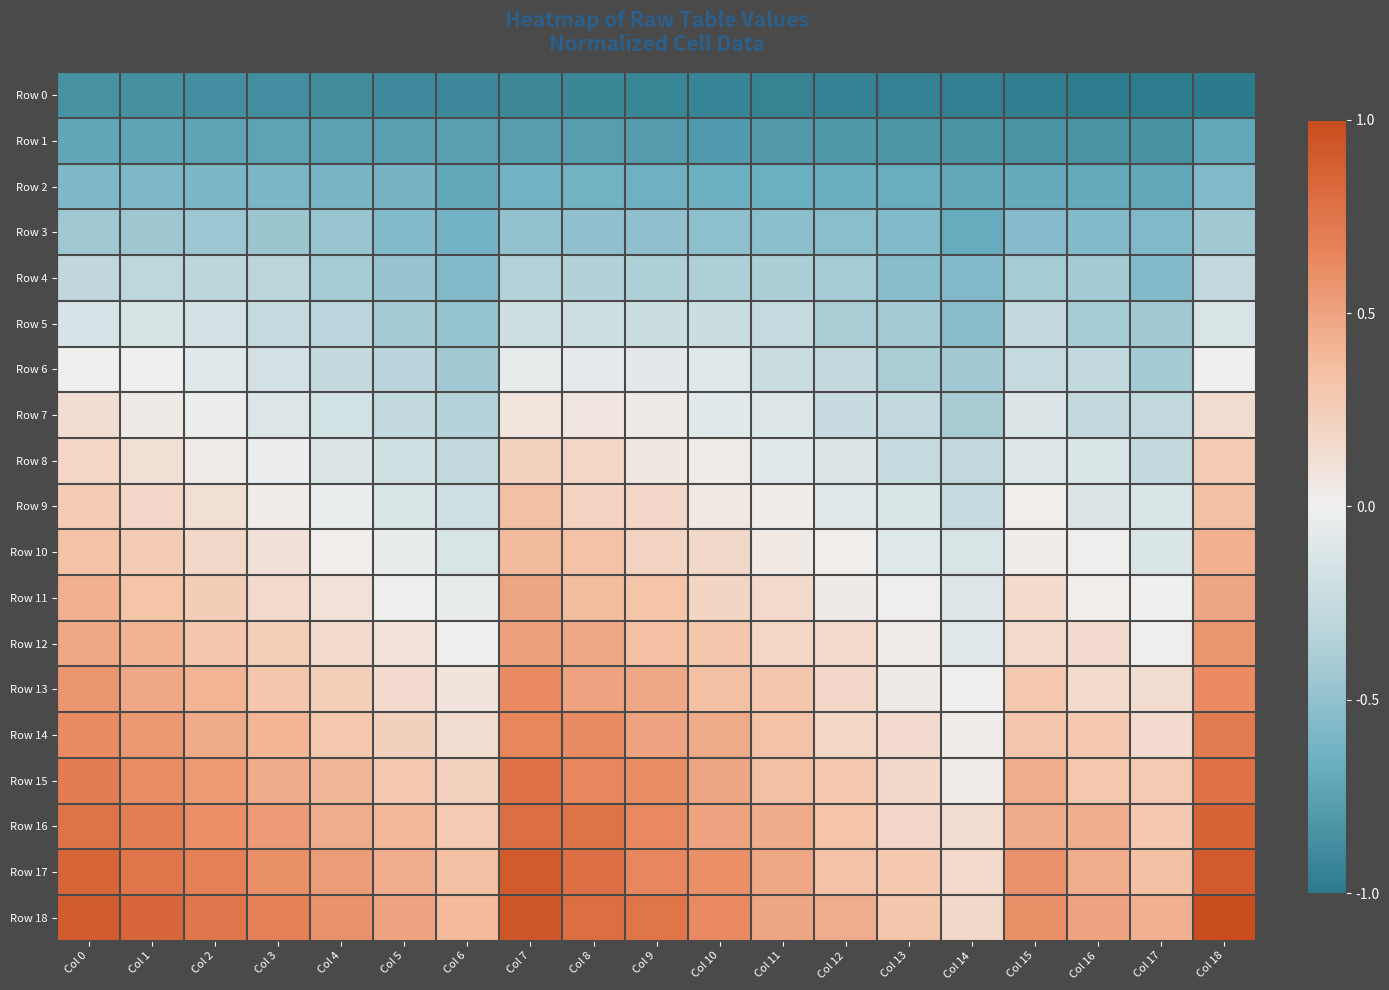

Reading left to right, extract all data points from this chart.

Row 0: Col 0=-0.9	Col 1=-0.9	Col 2=-0.9	Col 3=-0.9	Col 4=-0.9	Col 5=-0.9	Col 6=-0.9	Col 7=-0.9	Col 8=-0.9	Col 9=-0.9	Col 10=-0.9	Col 11=-0.9	Col 12=-1.0	Col 13=-1.0	Col 14=-1.0	Col 15=-1.0	Col 16=-1.0	Col 17=-1.0	Col 18=-1.0
Row 1: Col 0=-0.7	Col 1=-0.7	Col 2=-0.7	Col 3=-0.7	Col 4=-0.7	Col 5=-0.8	Col 6=-0.8	Col 7=-0.8	Col 8=-0.8	Col 9=-0.8	Col 10=-0.8	Col 11=-0.8	Col 12=-0.8	Col 13=-0.8	Col 14=-0.8	Col 15=-0.8	Col 16=-0.8	Col 17=-0.8	Col 18=-0.7
Row 2: Col 0=-0.6	Col 1=-0.6	Col 2=-0.6	Col 3=-0.6	Col 4=-0.6	Col 5=-0.6	Col 6=-0.7	Col 7=-0.6	Col 8=-0.6	Col 9=-0.6	Col 10=-0.7	Col 11=-0.7	Col 12=-0.7	Col 13=-0.7	Col 14=-0.7	Col 15=-0.7	Col 16=-0.7	Col 17=-0.7	Col 18=-0.6
Row 3: Col 0=-0.4	Col 1=-0.4	Col 2=-0.4	Col 3=-0.5	Col 4=-0.5	Col 5=-0.6	Col 6=-0.6	Col 7=-0.5	Col 8=-0.5	Col 9=-0.5	Col 10=-0.5	Col 11=-0.5	Col 12=-0.5	Col 13=-0.6	Col 14=-0.7	Col 15=-0.5	Col 16=-0.6	Col 17=-0.6	Col 18=-0.4
Row 4: Col 0=-0.3	Col 1=-0.3	Col 2=-0.3	Col 3=-0.3	Col 4=-0.4	Col 5=-0.5	Col 6=-0.6	Col 7=-0.3	Col 8=-0.4	Col 9=-0.4	Col 10=-0.4	Col 11=-0.4	Col 12=-0.4	Col 13=-0.5	Col 14=-0.6	Col 15=-0.4	Col 16=-0.4	Col 17=-0.6	Col 18=-0.3
Row 5: Col 0=-0.1	Col 1=-0.2	Col 2=-0.2	Col 3=-0.3	Col 4=-0.3	Col 5=-0.4	Col 6=-0.5	Col 7=-0.2	Col 8=-0.2	Col 9=-0.2	Col 10=-0.2	Col 11=-0.3	Col 12=-0.4	Col 13=-0.4	Col 14=-0.5	Col 15=-0.3	Col 16=-0.4	Col 17=-0.4	Col 18=-0.1
Row 6: Col 0=-0.0	Col 1=-0.0	Col 2=-0.1	Col 3=-0.2	Col 4=-0.3	Col 5=-0.3	Col 6=-0.4	Col 7=-0.1	Col 8=-0.1	Col 9=-0.1	Col 10=-0.1	Col 11=-0.2	Col 12=-0.3	Col 13=-0.4	Col 14=-0.4	Col 15=-0.3	Col 16=-0.3	Col 17=-0.4	Col 18=0.0
Row 7: Col 0=0.1	Col 1=0.0	Col 2=-0.0	Col 3=-0.1	Col 4=-0.2	Col 5=-0.3	Col 6=-0.3	Col 7=0.1	Col 8=0.1	Col 9=0.0	Col 10=-0.1	Col 11=-0.1	Col 12=-0.2	Col 13=-0.3	Col 14=-0.4	Col 15=-0.1	Col 16=-0.3	Col 17=-0.3	Col 18=0.1
Row 8: Col 0=0.2	Col 1=0.1	Col 2=0.0	Col 3=-0.0	Col 4=-0.1	Col 5=-0.2	Col 6=-0.3	Col 7=0.2	Col 8=0.2	Col 9=0.1	Col 10=0.0	Col 11=-0.1	Col 12=-0.1	Col 13=-0.2	Col 14=-0.3	Col 15=-0.1	Col 16=-0.1	Col 17=-0.3	Col 18=0.3
Row 9: Col 0=0.3	Col 1=0.2	Col 2=0.1	Col 3=0.0	Col 4=-0.0	Col 5=-0.1	Col 6=-0.2	Col 7=0.3	Col 8=0.2	Col 9=0.2	Col 10=0.1	Col 11=0.0	Col 12=-0.1	Col 13=-0.1	Col 14=-0.3	Col 15=0.0	Col 16=-0.1	Col 17=-0.1	Col 18=0.3
Row 10: Col 0=0.3	Col 1=0.3	Col 2=0.2	Col 3=0.1	Col 4=0.0	Col 5=-0.0	Col 6=-0.1	Col 7=0.4	Col 8=0.3	Col 9=0.2	Col 10=0.2	Col 11=0.1	Col 12=0.0	Col 13=-0.1	Col 14=-0.1	Col 15=0.0	Col 16=0.0	Col 17=-0.1	Col 18=0.4
Row 11: Col 0=0.4	Col 1=0.3	Col 2=0.3	Col 3=0.2	Col 4=0.1	Col 5=0.0	Col 6=-0.1	Col 7=0.5	Col 8=0.4	Col 9=0.3	Col 10=0.2	Col 11=0.2	Col 12=0.0	Col 13=0.0	Col 14=-0.1	Col 15=0.2	Col 16=0.0	Col 17=0.0	Col 18=0.5
Row 12: Col 0=0.5	Col 1=0.4	Col 2=0.3	Col 3=0.3	Col 4=0.2	Col 5=0.1	Col 6=0.0	Col 7=0.5	Col 8=0.5	Col 9=0.4	Col 10=0.3	Col 11=0.2	Col 12=0.2	Col 13=0.0	Col 14=-0.1	Col 15=0.2	Col 16=0.2	Col 17=0.0	Col 18=0.6
Row 13: Col 0=0.6	Col 1=0.5	Col 2=0.4	Col 3=0.3	Col 4=0.2	Col 5=0.2	Col 6=0.1	Col 7=0.6	Col 8=0.5	Col 9=0.5	Col 10=0.3	Col 11=0.3	Col 12=0.2	Col 13=0.0	Col 14=0.0	Col 15=0.3	Col 16=0.2	Col 17=0.1	Col 18=0.6
Row 14: Col 0=0.6	Col 1=0.6	Col 2=0.5	Col 3=0.4	Col 4=0.3	Col 5=0.2	Col 6=0.1	Col 7=0.7	Col 8=0.6	Col 9=0.5	Col 10=0.5	Col 11=0.3	Col 12=0.2	Col 13=0.2	Col 14=0.0	Col 15=0.3	Col 16=0.3	Col 17=0.2	Col 18=0.7
Row 15: Col 0=0.7	Col 1=0.6	Col 2=0.5	Col 3=0.5	Col 4=0.4	Col 5=0.3	Col 6=0.2	Col 7=0.8	Col 8=0.6	Col 9=0.6	Col 10=0.5	Col 11=0.3	Col 12=0.3	Col 13=0.2	Col 14=0.0	Col 15=0.4	Col 16=0.3	Col 17=0.3	Col 18=0.8
Row 16: Col 0=0.8	Col 1=0.7	Col 2=0.6	Col 3=0.5	Col 4=0.4	Col 5=0.4	Col 6=0.3	Col 7=0.8	Col 8=0.8	Col 9=0.6	Col 10=0.5	Col 11=0.5	Col 12=0.3	Col 13=0.2	Col 14=0.1	Col 15=0.5	Col 16=0.4	Col 17=0.3	Col 18=0.9
Row 17: Col 0=0.8	Col 1=0.8	Col 2=0.7	Col 3=0.6	Col 4=0.5	Col 5=0.4	Col 6=0.3	Col 7=0.9	Col 8=0.8	Col 9=0.6	Col 10=0.6	Col 11=0.5	Col 12=0.3	Col 13=0.3	Col 14=0.2	Col 15=0.6	Col 16=0.4	Col 17=0.3	Col 18=0.9
Row 18: Col 0=0.9	Col 1=0.8	Col 2=0.7	Col 3=0.7	Col 4=0.6	Col 5=0.5	Col 6=0.4	Col 7=0.9	Col 8=0.8	Col 9=0.8	Col 10=0.6	Col 11=0.5	Col 12=0.4	Col 13=0.3	Col 14=0.2	Col 15=0.6	Col 16=0.5	Col 17=0.4	Col 18=1.0